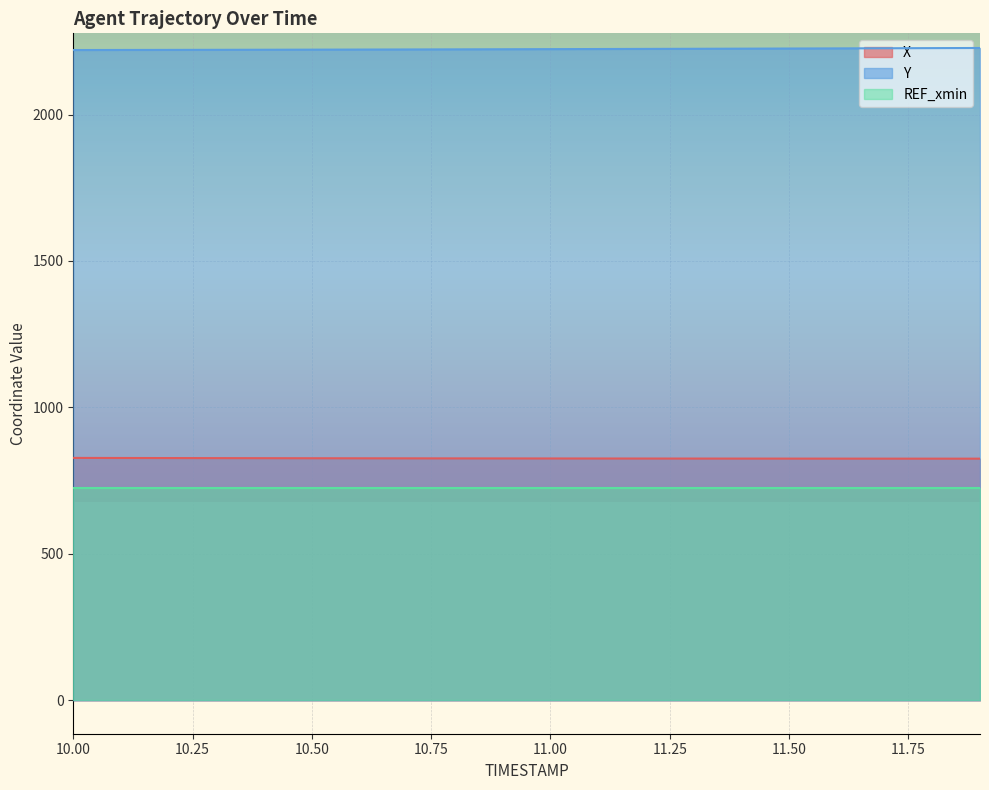

True or false: X and Y cross at least once.

False